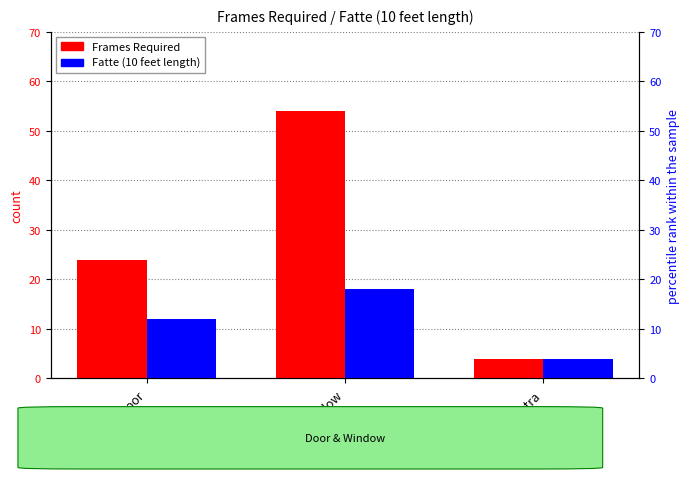

What is the difference between the second highest and minimum values in the Frames Required series?

20